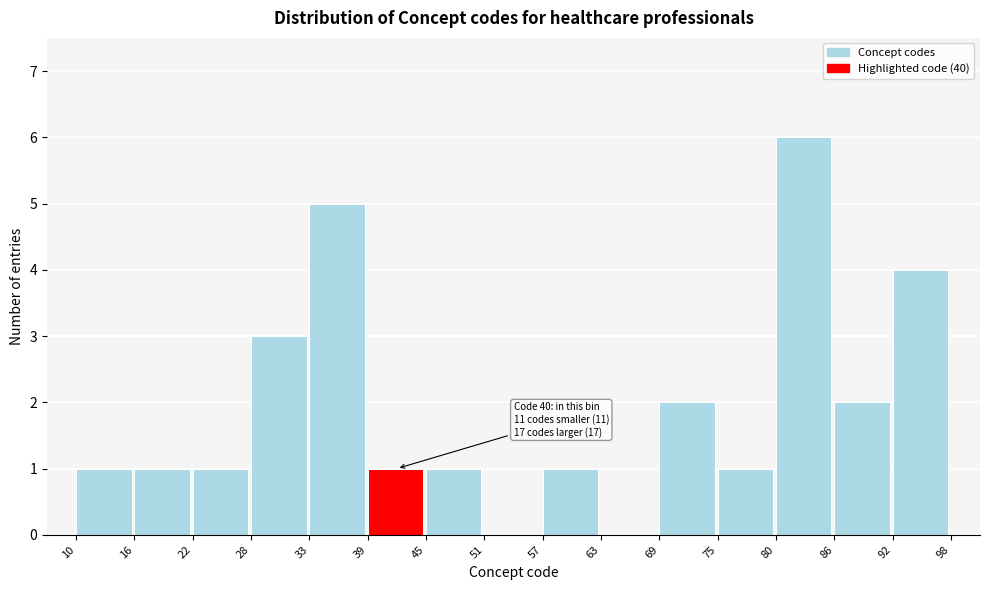

Over which range of the x-axis is the bar tallest?

80 to 86